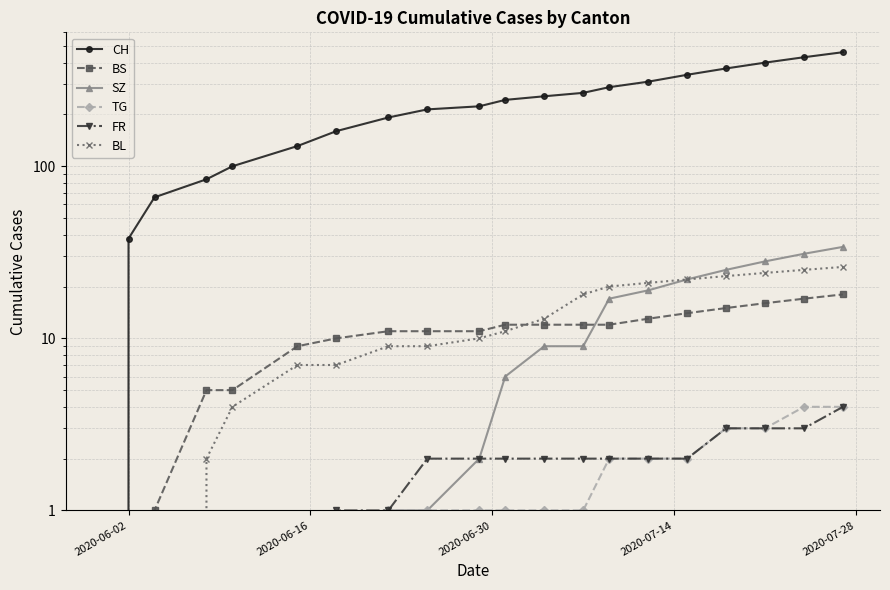

What is the sum of all FR values?

31